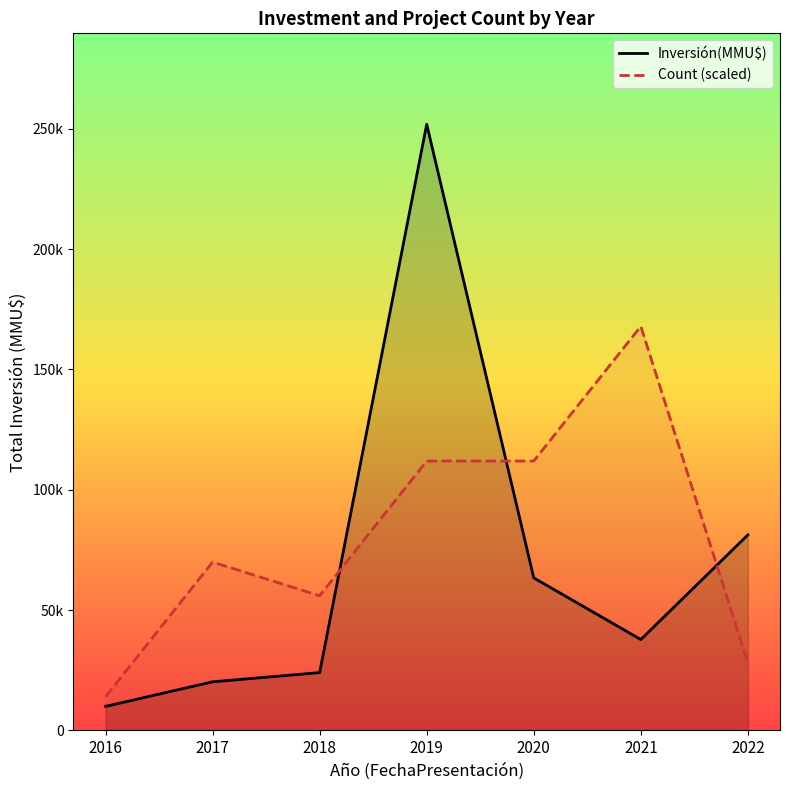

Between 2020 and 2018, which is larger?

2020